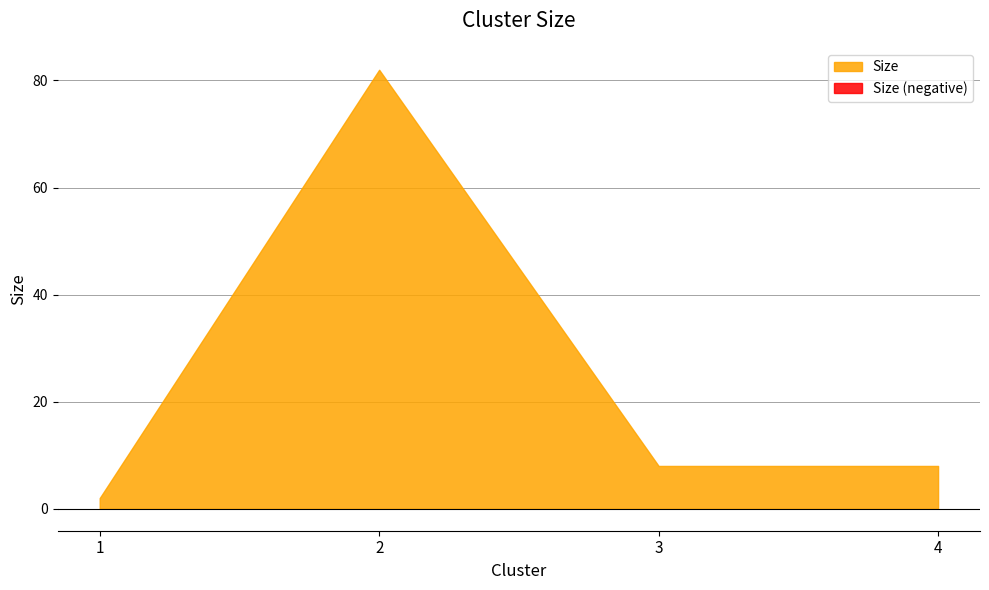

The chart shows a value of 5 at 4. True or false?

False